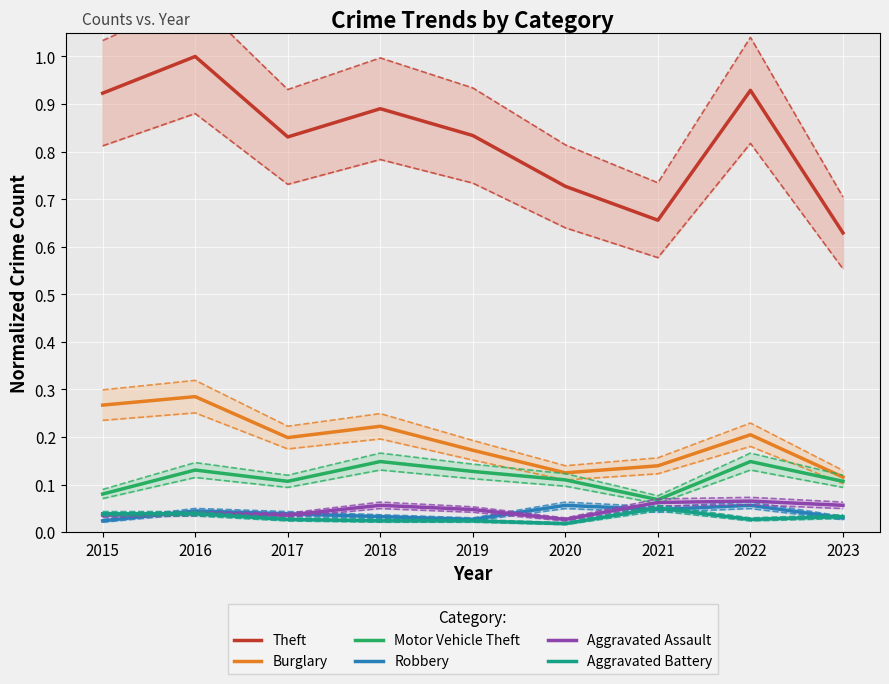

Is this an area chart (filled region under the line)?

No